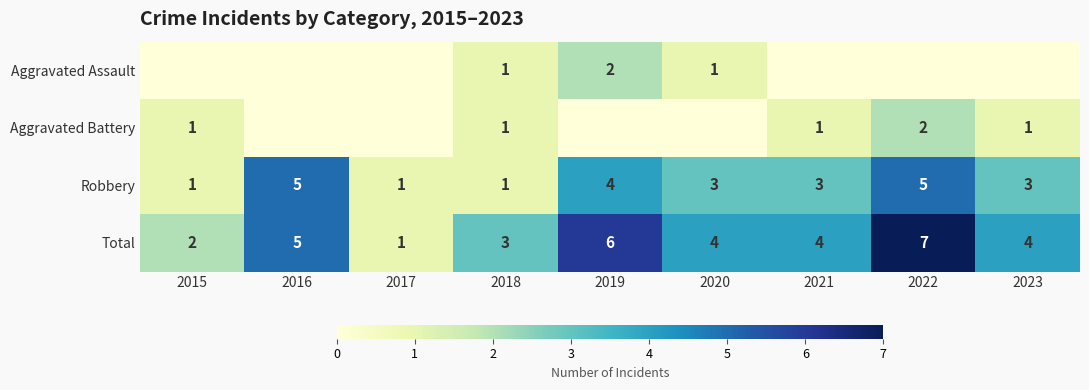

At which label does Total reach its peak?

2022